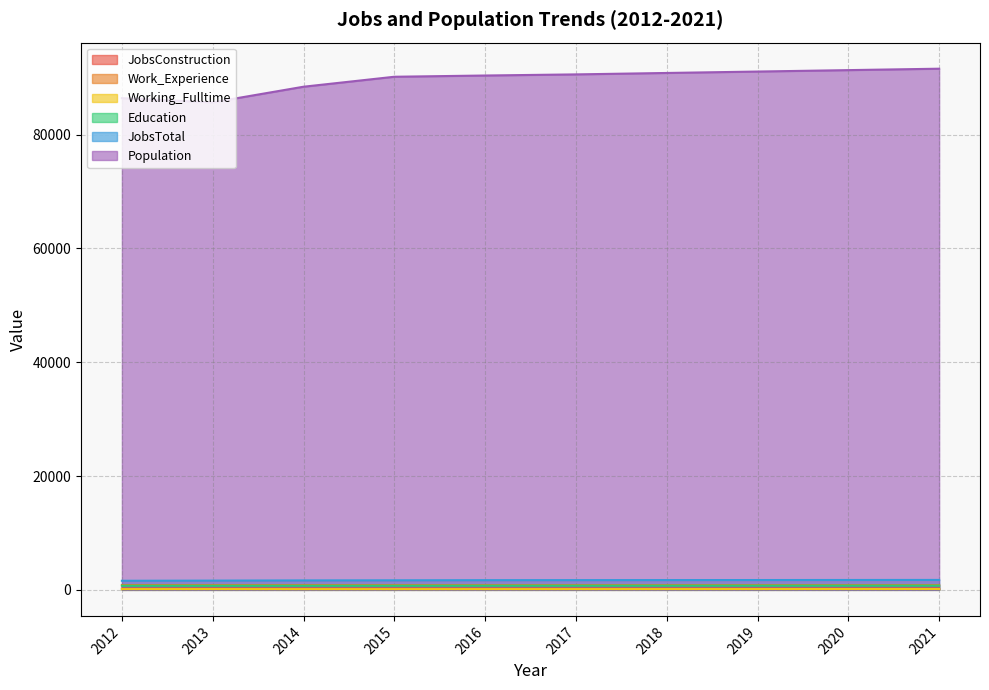

What is the difference between the maximum and second lowest values in the Working_Fulltime series?

21